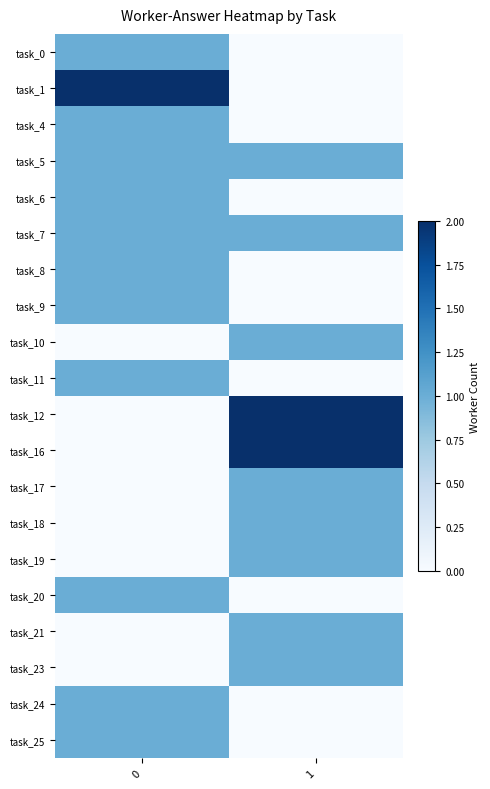

Reading right to left, transcribe all the data shown in this chart.

task_0: 1=0	0=1
task_1: 1=0	0=2
task_4: 1=0	0=1
task_5: 1=1	0=1
task_6: 1=0	0=1
task_7: 1=1	0=1
task_8: 1=0	0=1
task_9: 1=0	0=1
task_10: 1=1	0=0
task_11: 1=0	0=1
task_12: 1=2	0=0
task_16: 1=2	0=0
task_17: 1=1	0=0
task_18: 1=1	0=0
task_19: 1=1	0=0
task_20: 1=0	0=1
task_21: 1=1	0=0
task_23: 1=1	0=0
task_24: 1=0	0=1
task_25: 1=0	0=1